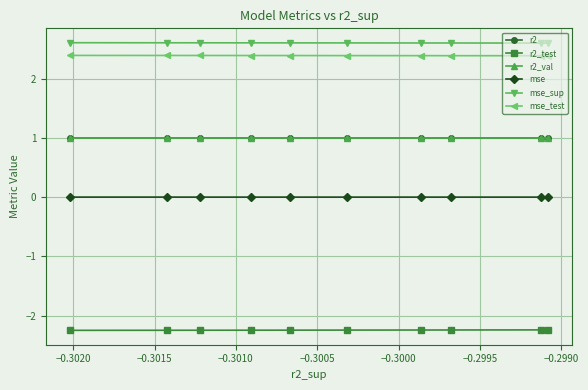

Count the mse_test values in the range 2 to 3.

10